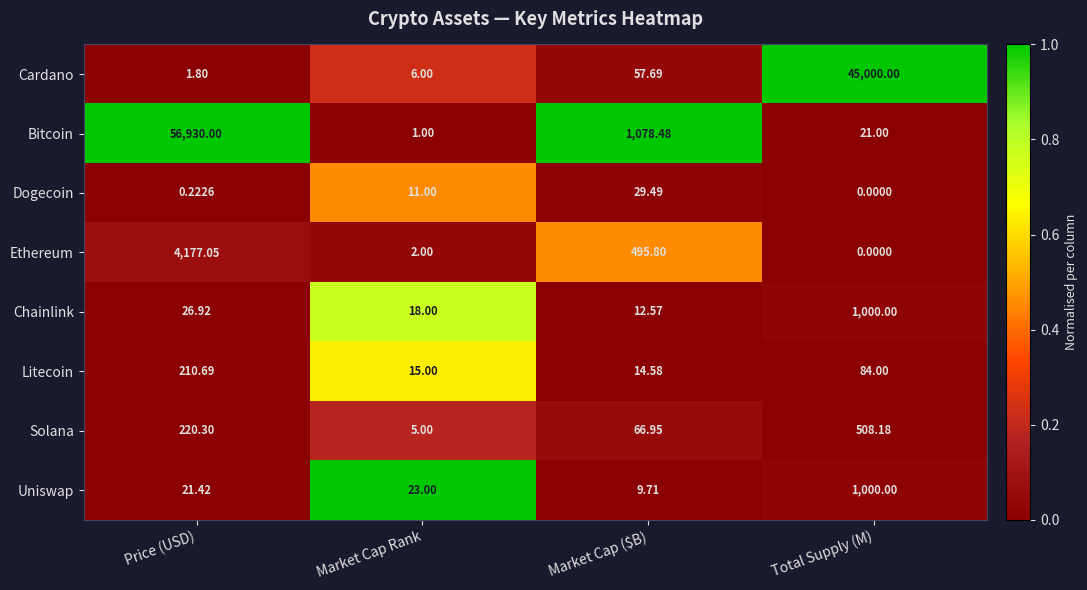

Which category has the highest value in the Uniswap series?

Total Supply (M)